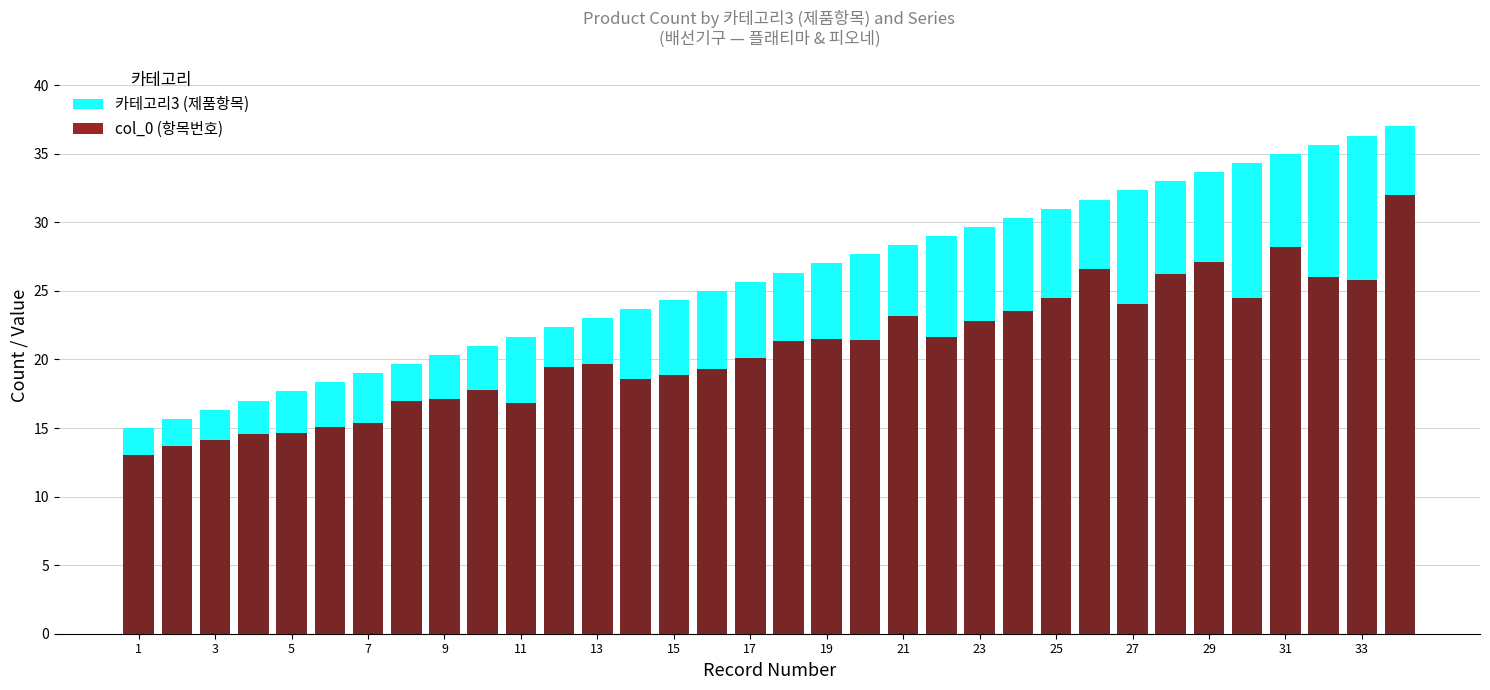

The value of col_0 (항목번호) at 27 is 30.2. True or false?

False